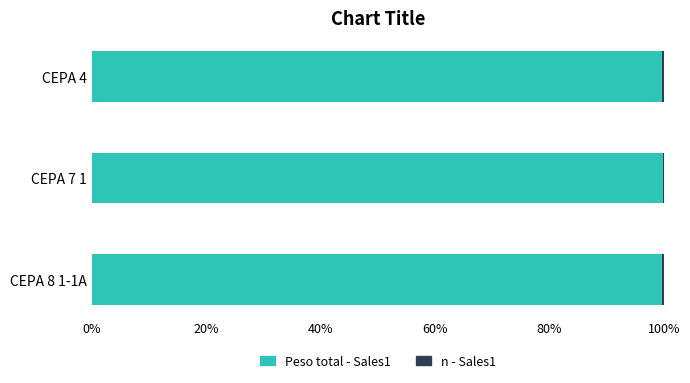

True or false: n has a value of 0.3 at CEPA 7 1.

False